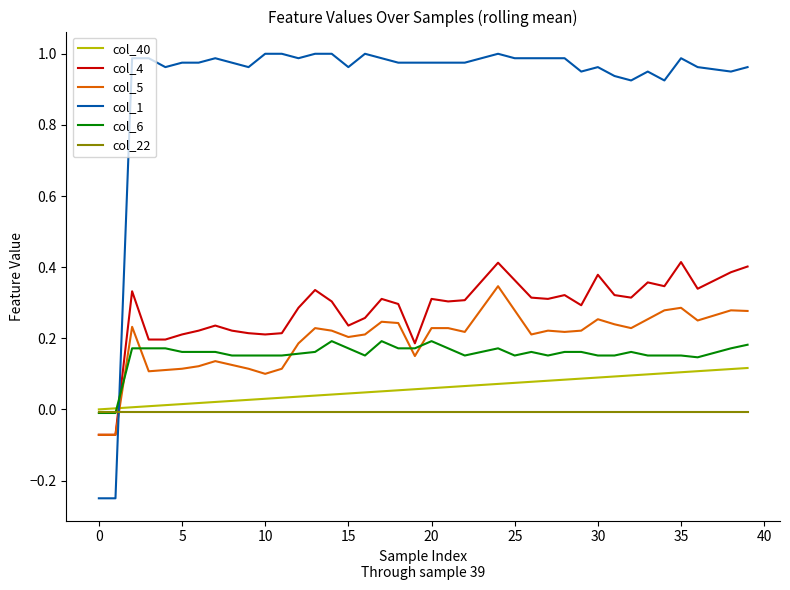

Which series has the largest range (max minus min)?

col_1